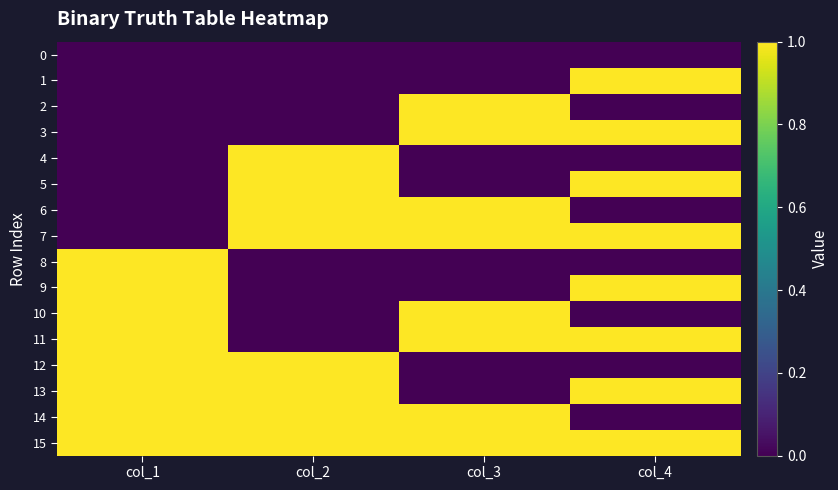

Reading right to left, list all the values displayed in this chart.

0: col_4=0	col_3=0	col_2=0	col_1=0
1: col_4=1	col_3=0	col_2=0	col_1=0
2: col_4=0	col_3=1	col_2=0	col_1=0
3: col_4=1	col_3=1	col_2=0	col_1=0
4: col_4=0	col_3=0	col_2=1	col_1=0
5: col_4=1	col_3=0	col_2=1	col_1=0
6: col_4=0	col_3=1	col_2=1	col_1=0
7: col_4=1	col_3=1	col_2=1	col_1=0
8: col_4=0	col_3=0	col_2=0	col_1=1
9: col_4=1	col_3=0	col_2=0	col_1=1
10: col_4=0	col_3=1	col_2=0	col_1=1
11: col_4=1	col_3=1	col_2=0	col_1=1
12: col_4=0	col_3=0	col_2=1	col_1=1
13: col_4=1	col_3=0	col_2=1	col_1=1
14: col_4=0	col_3=1	col_2=1	col_1=1
15: col_4=1	col_3=1	col_2=1	col_1=1